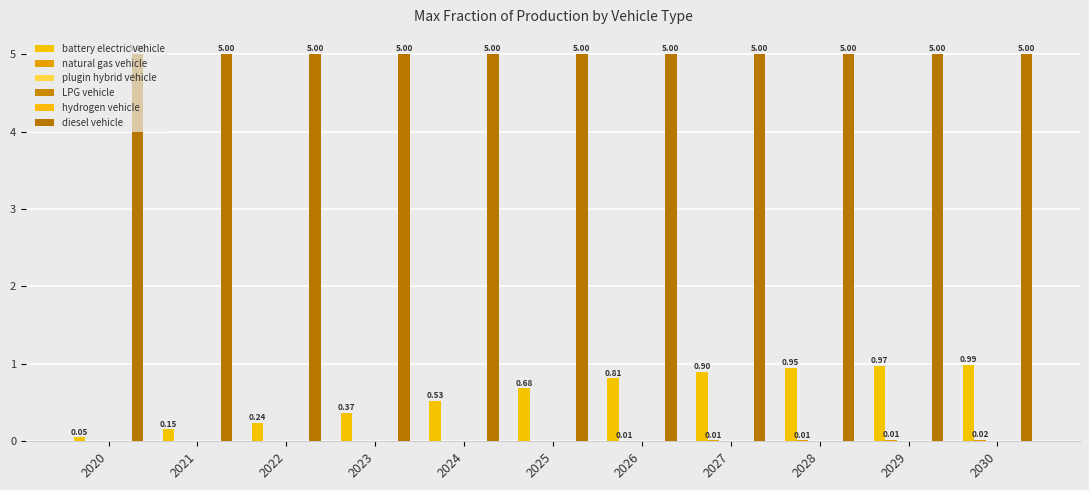

What is the value of the battery electric vehicle bar at the 4th from the left?

0.4